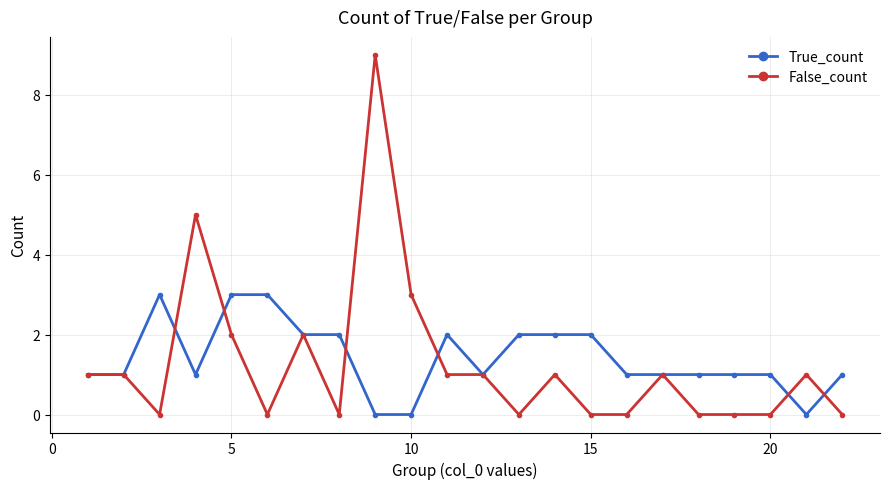

Reading left to right, list all the values displayed in this chart.

True_count: 1	1	3	1	3	3	2	2	0	0	2	1	2	2	2	1	1	1	1	1	0	1
False_count: 1	1	0	5	2	0	2	0	9	3	1	1	0	1	0	0	1	0	0	0	1	0